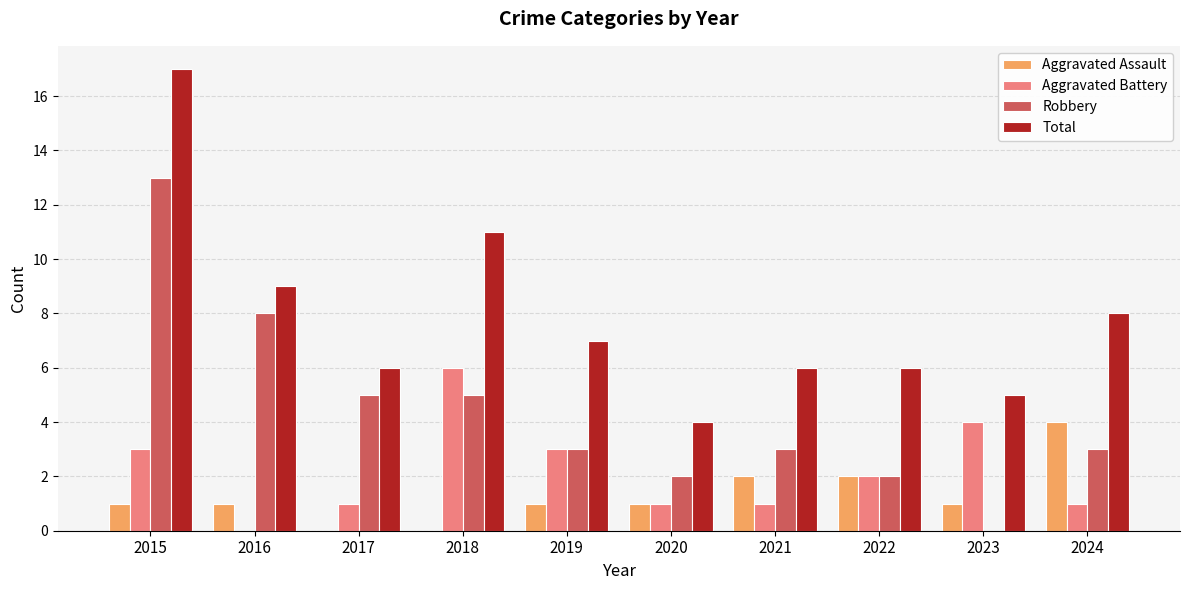

Reading right to left, list all the values displayed in this chart.

Aggravated Assault: 2024=4	2023=1	2022=2	2021=2	2020=1	2019=1	2018=0	2017=0	2016=1	2015=1
Aggravated Battery: 2024=1	2023=4	2022=2	2021=1	2020=1	2019=3	2018=6	2017=1	2016=0	2015=3
Robbery: 2024=3	2023=0	2022=2	2021=3	2020=2	2019=3	2018=5	2017=5	2016=8	2015=13
Total: 2024=8	2023=5	2022=6	2021=6	2020=4	2019=7	2018=11	2017=6	2016=9	2015=17